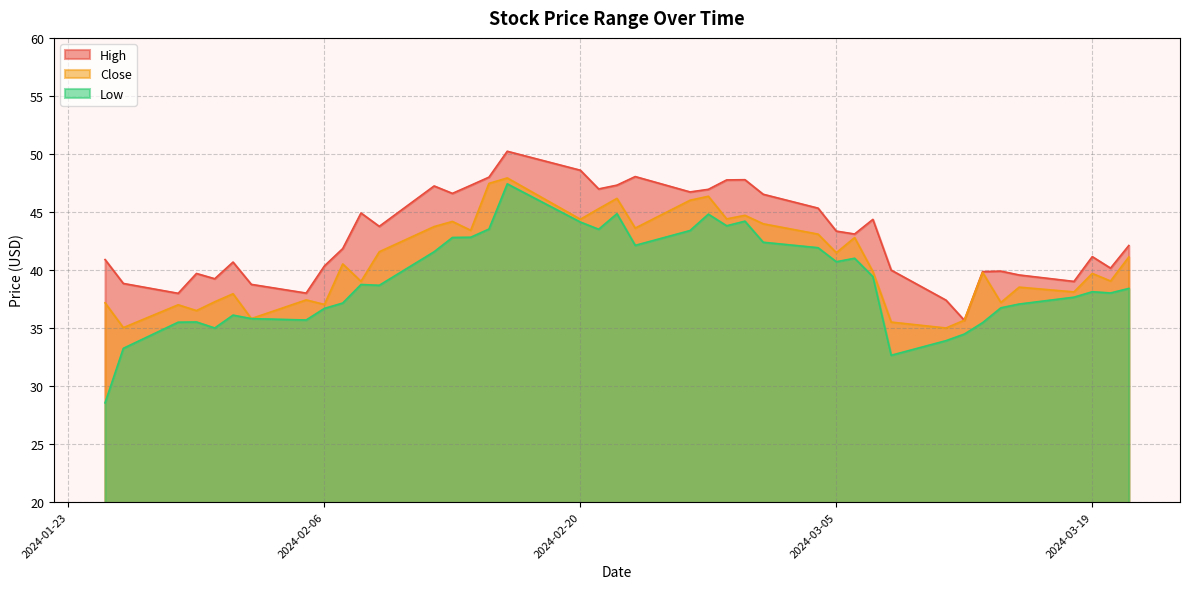

What is the label of the 26th point from the left?

2024-03-01